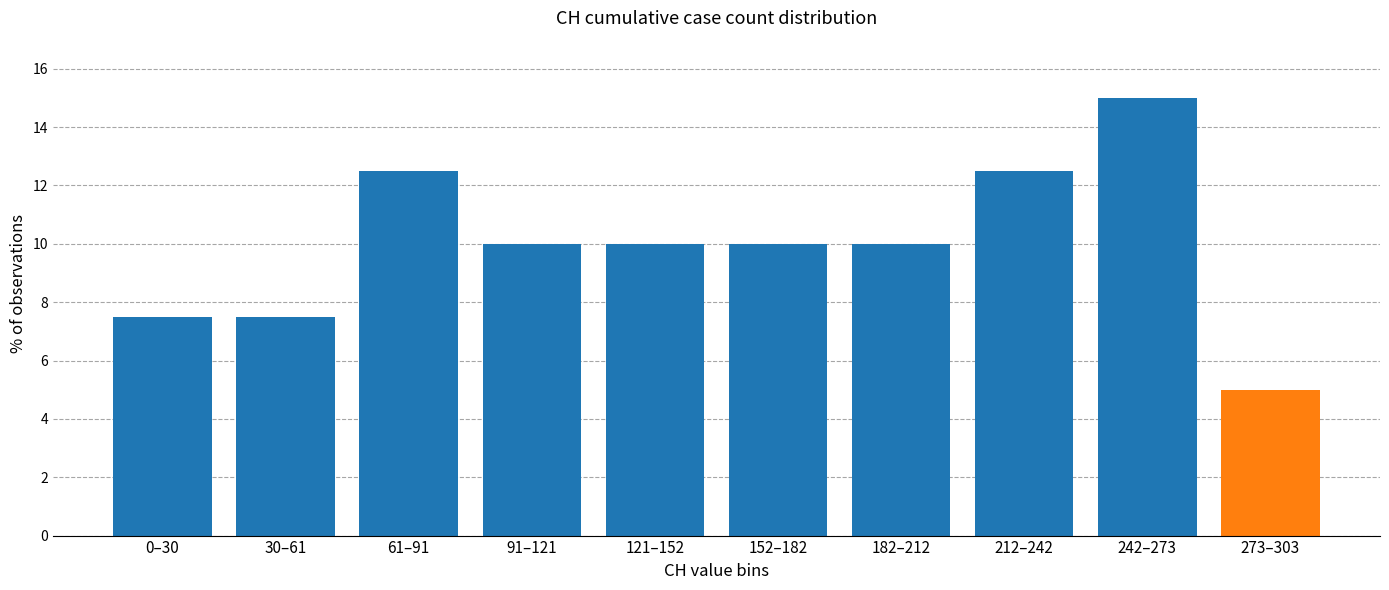

Reading left to right, what are all the values shown in this chart?

0–30=7.5	30–61=7.5	61–91=12.5	91–121=10.0	121–152=10.0	152–182=10.0	182–212=10.0	212–242=12.5	242–273=15.0	273–303=5.0